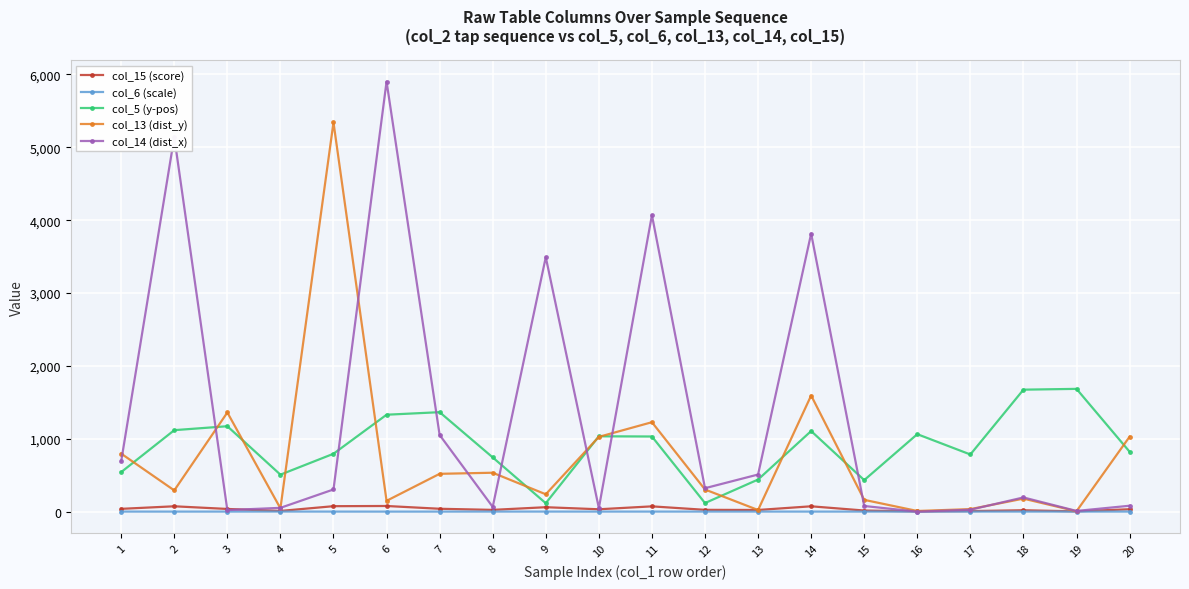

At how many categories does at least one series exceed 3086?

6